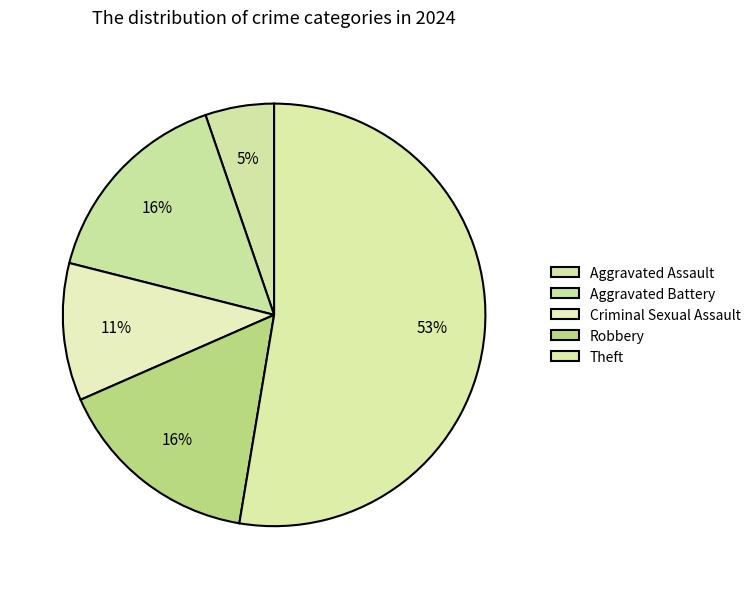

Which category has the biggest portion of the pie?

Theft